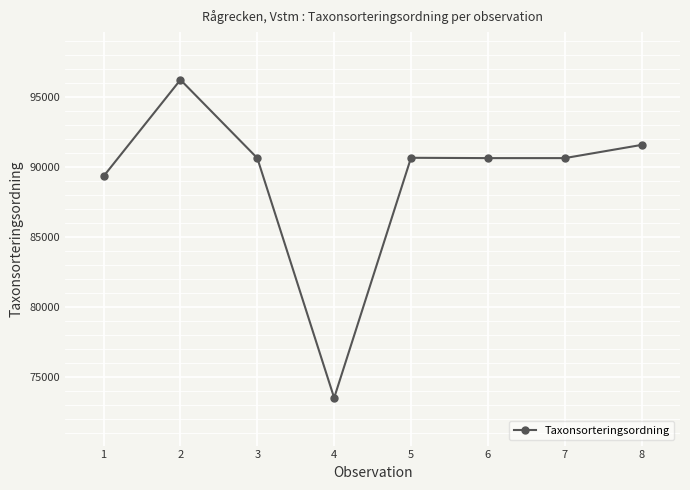

What is the difference between the values at 1 and 7?

1297